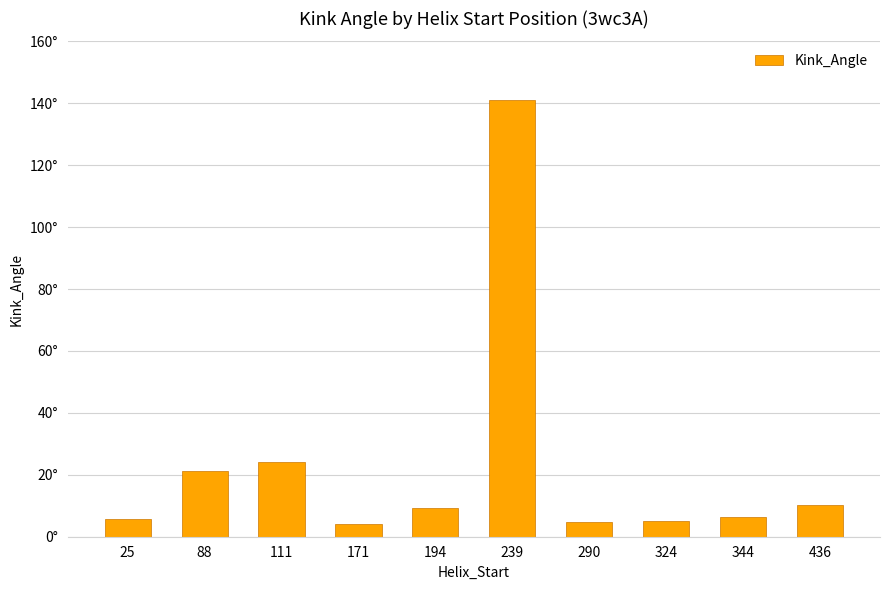

Are the bars horizontal?

No